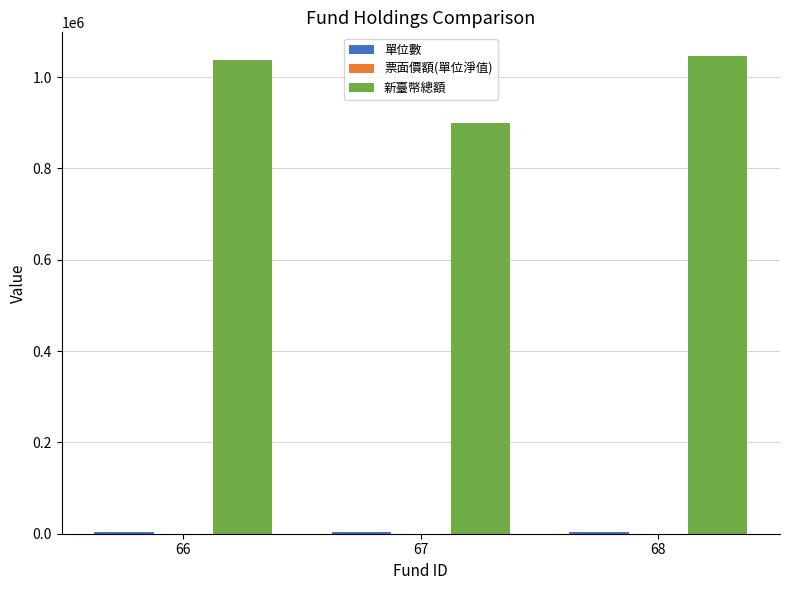

Which series has the largest total across all categories?

新臺幣總額